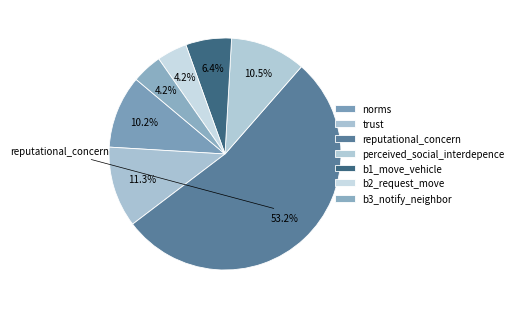

What is the smallest slice in the pie chart?

b2_request_move